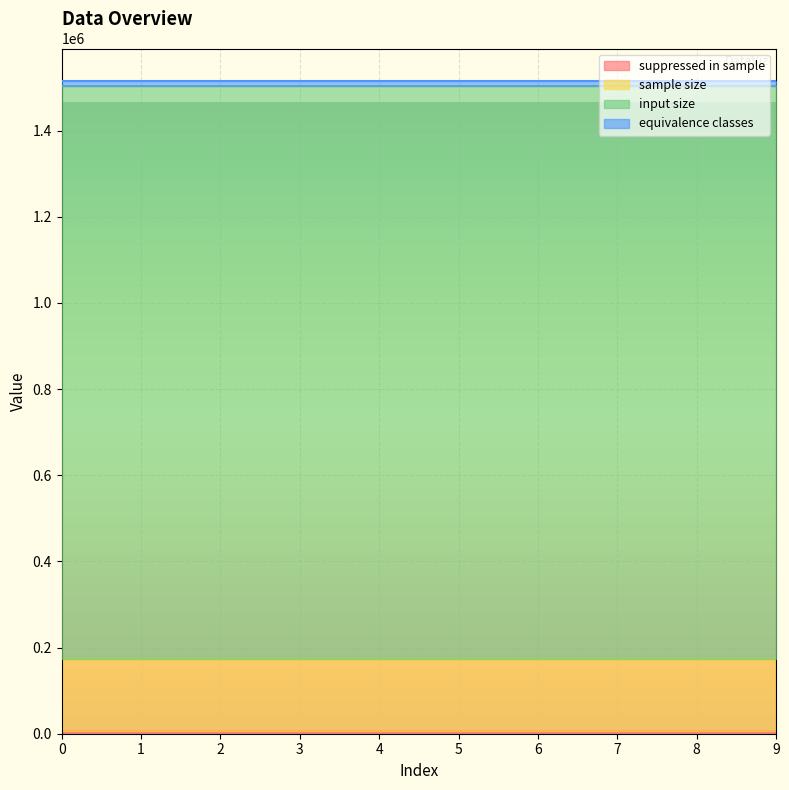

Reading left to right, list all the values displayed in this chart.

suppressed in sample: 6161	6161	6161	6161	6161	6161	6161	6161	6161	6161
sample size: 166450	166450	166450	166450	166450	166450	166450	166450	166450	166450
input size: 1331600	1331600	1331600	1331600	1331600	1331600	1331600	1331600	1331600	1331600
equivalence classes: 10641	10641	10641	10641	10641	10641	10641	10641	10641	10641